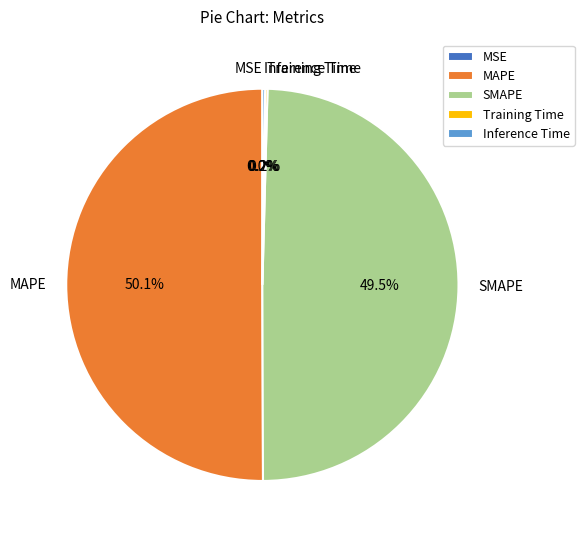

Which category accounts for the majority?

MAPE